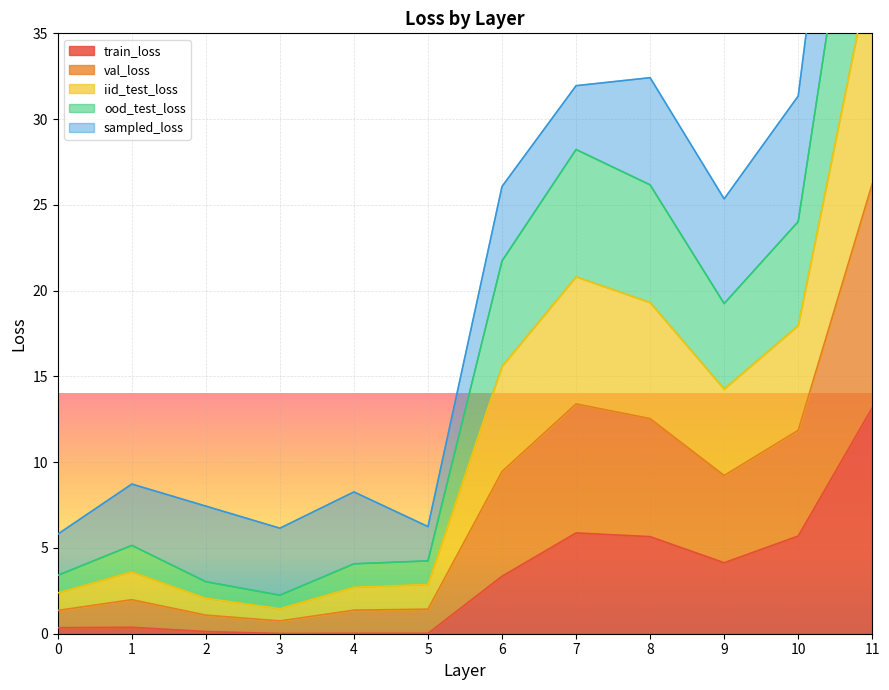

Between 1 and 11, which series saw the biggest shift?

val_loss